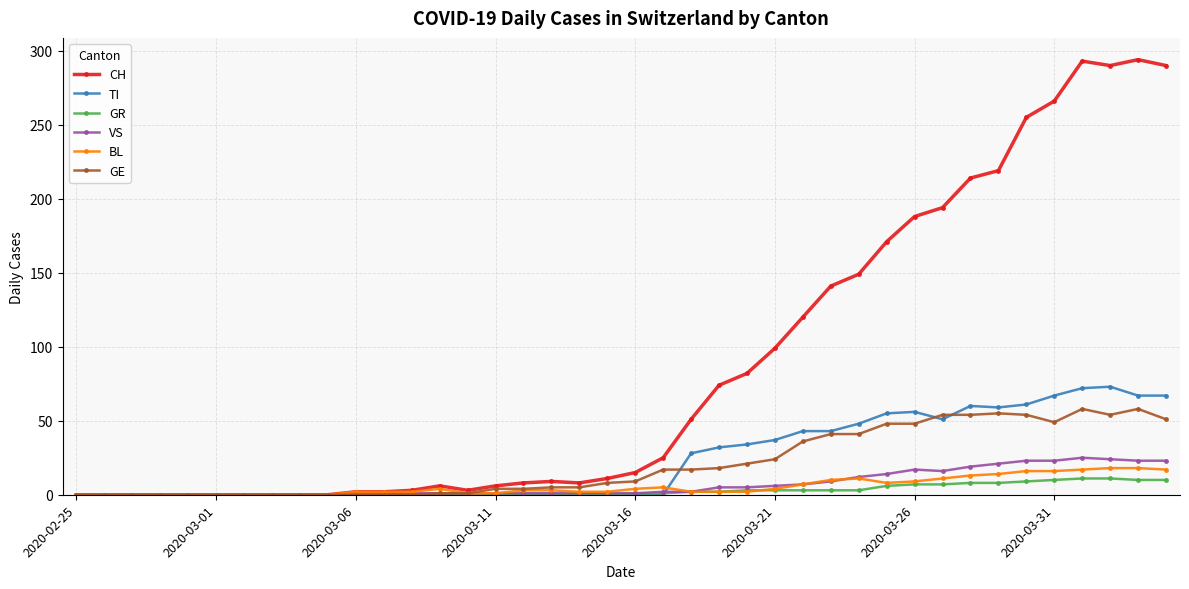

At how many categories does at least one series exceed 88?

15